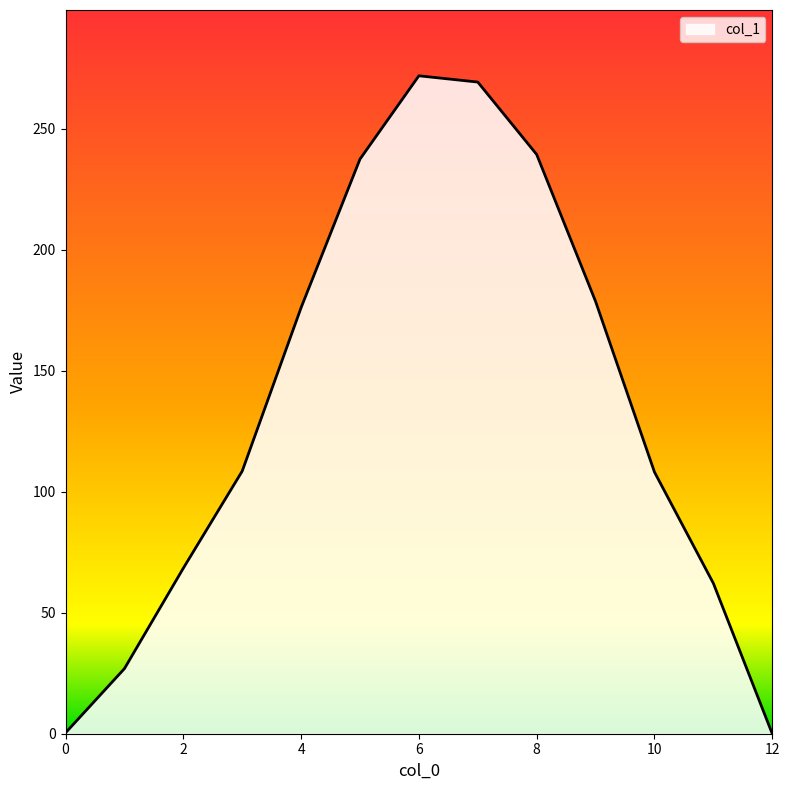

How many interior local peaks (higher than both neighbors) does the data have?

1